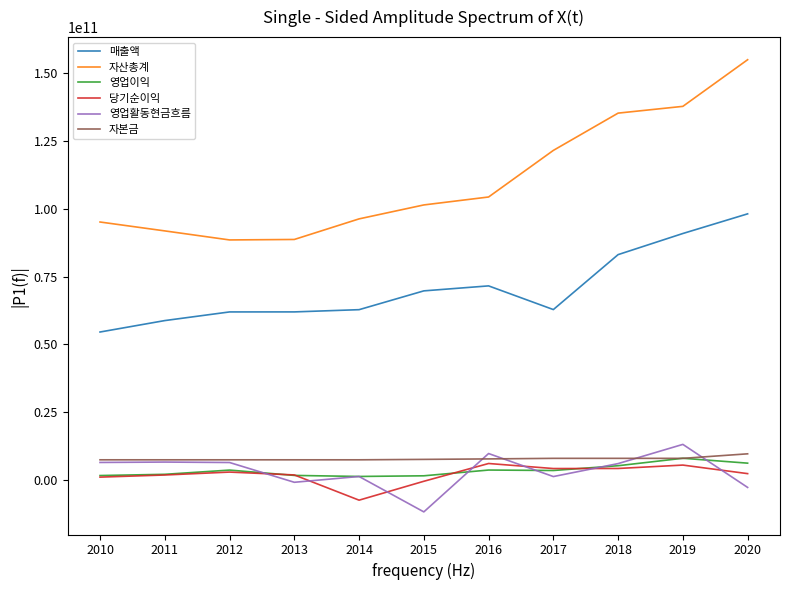

Which series has the largest total across all categories?

자산총계